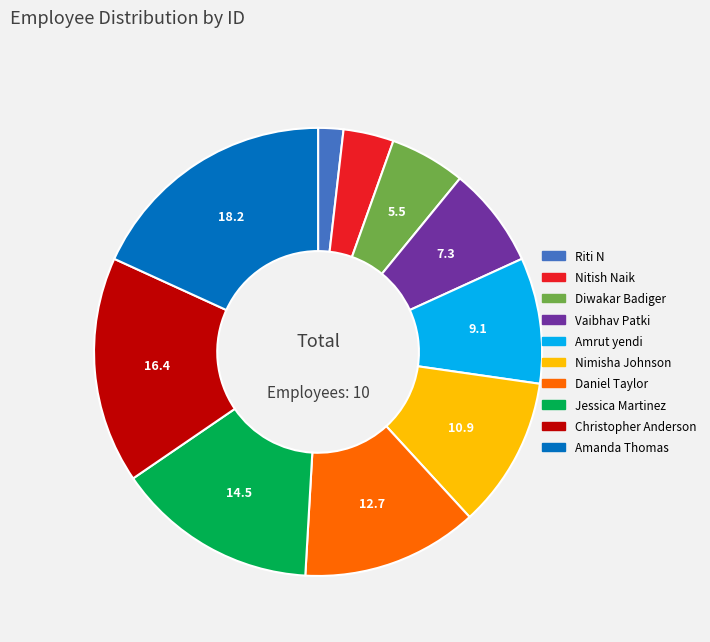

The Diwakar Badiger slice represents 1% of the pie. True or false?

False